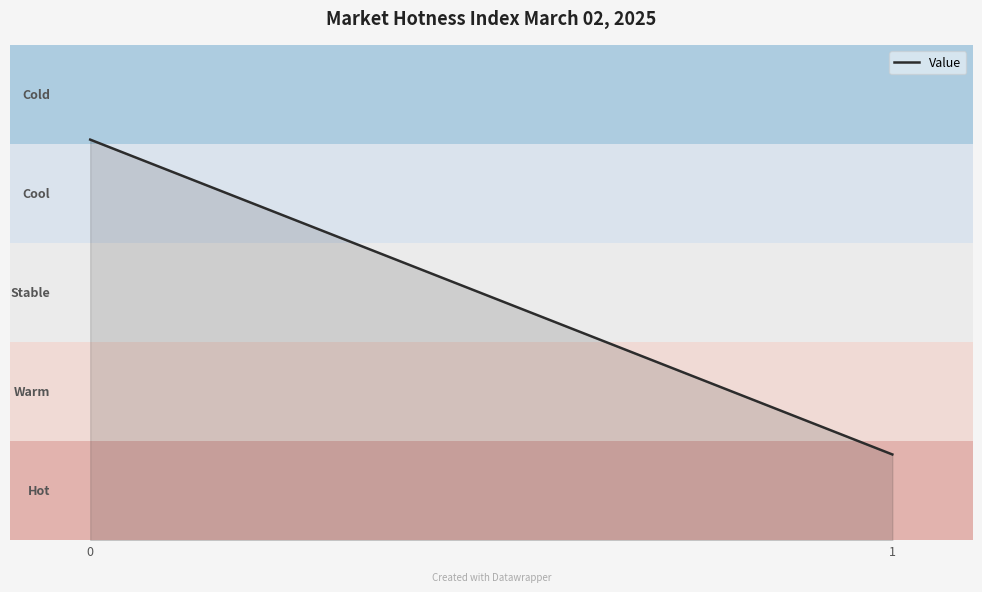

Rank the categories by value from highest to lowest.

0, 1